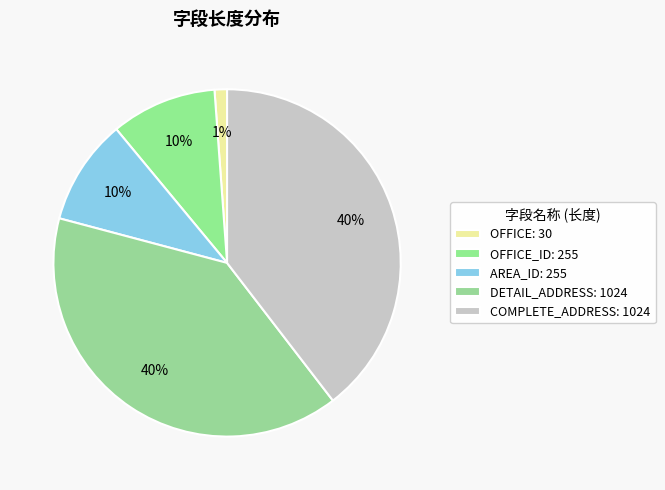

Count the number of slices in the pie.

5